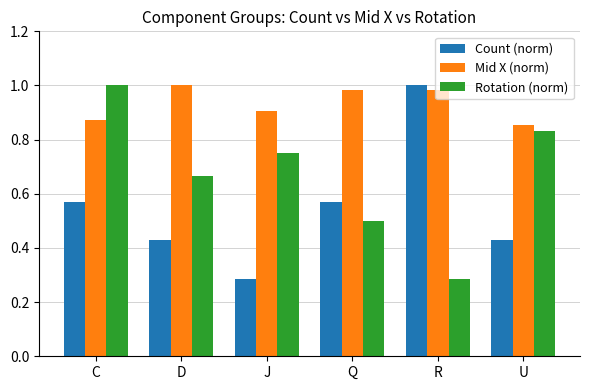

Count the number of data series in this chart.

3